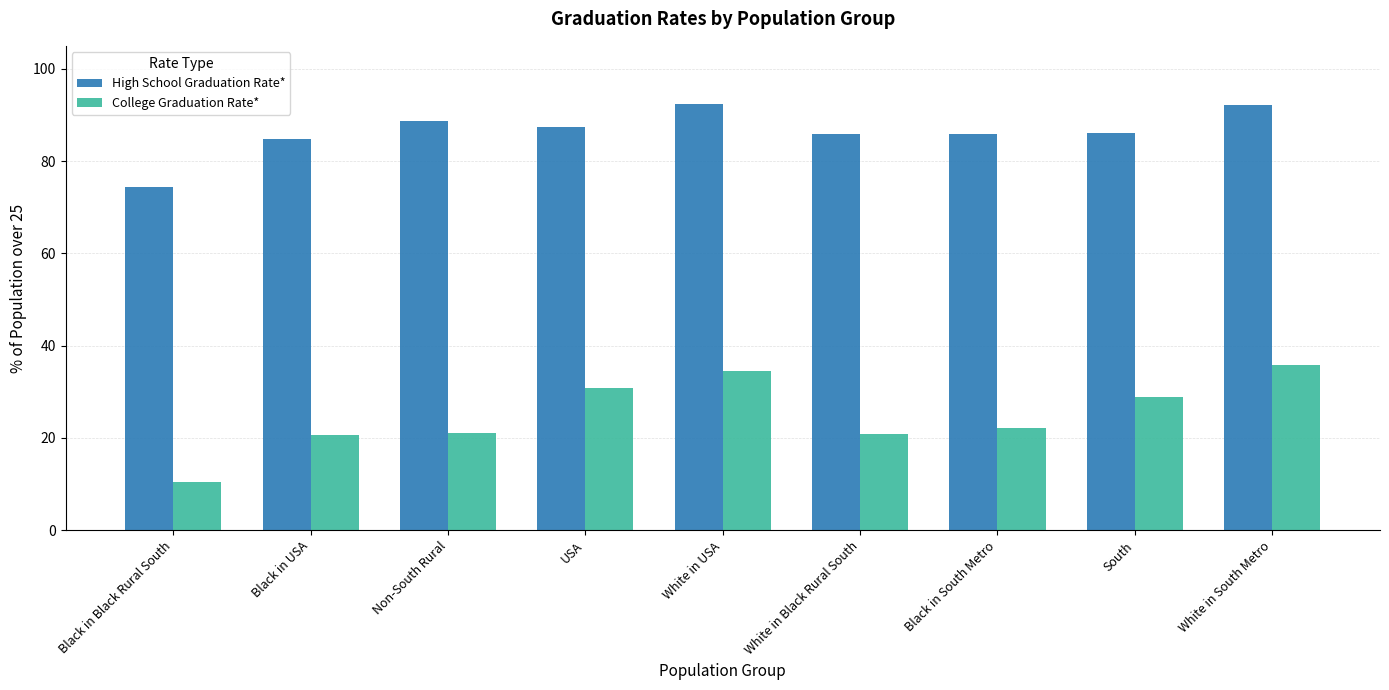

Which series has the largest range (max minus min)?

College Graduation Rate*